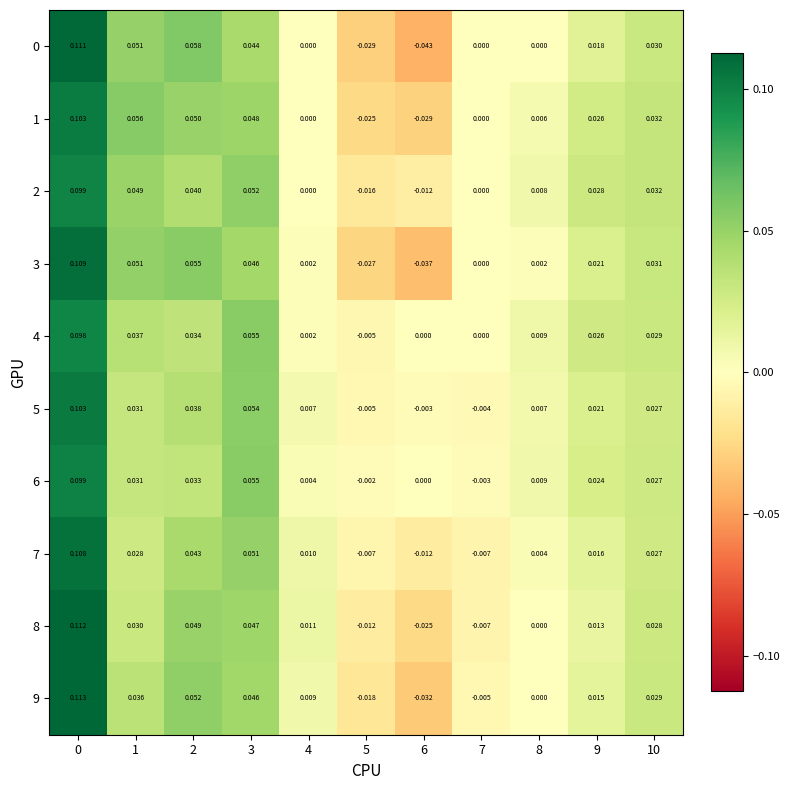

Is the value of 4 at 5 greater than the value of 2 at 0?

No